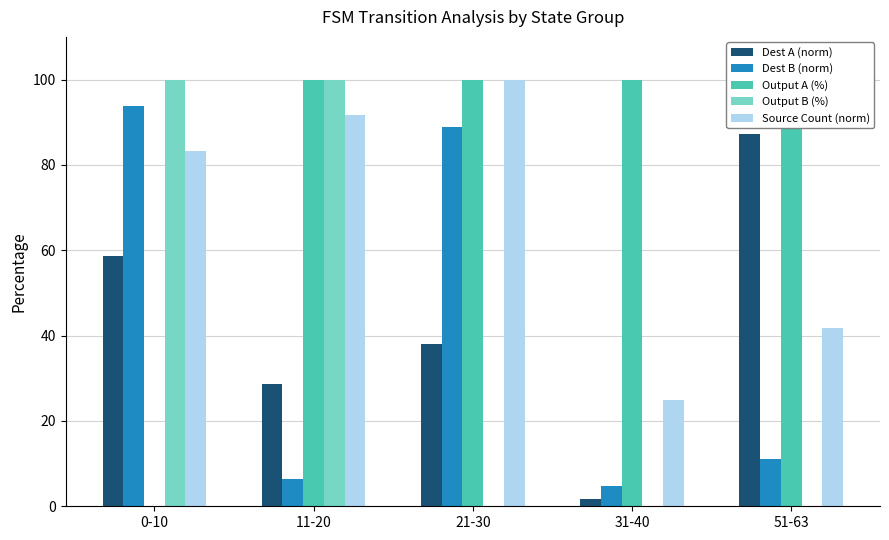

Reading left to right, list all the values displayed in this chart.

input_a_dest: 0-10=58.7	11-20=28.6	21-30=38.1	31-40=1.6	51-63=87.3
input_b_dest: 0-10=93.7	11-20=6.3	21-30=88.9	31-40=4.8	51-63=11.1
output_a: 0-10=0.0	11-20=100.0	21-30=100.0	31-40=100.0	51-63=100.0
output_b: 0-10=100.0	11-20=100.0	21-30=0.0	31-40=0.0	51-63=0.0
source_count: 0-10=83.3	11-20=91.7	21-30=100.0	31-40=25.0	51-63=41.7